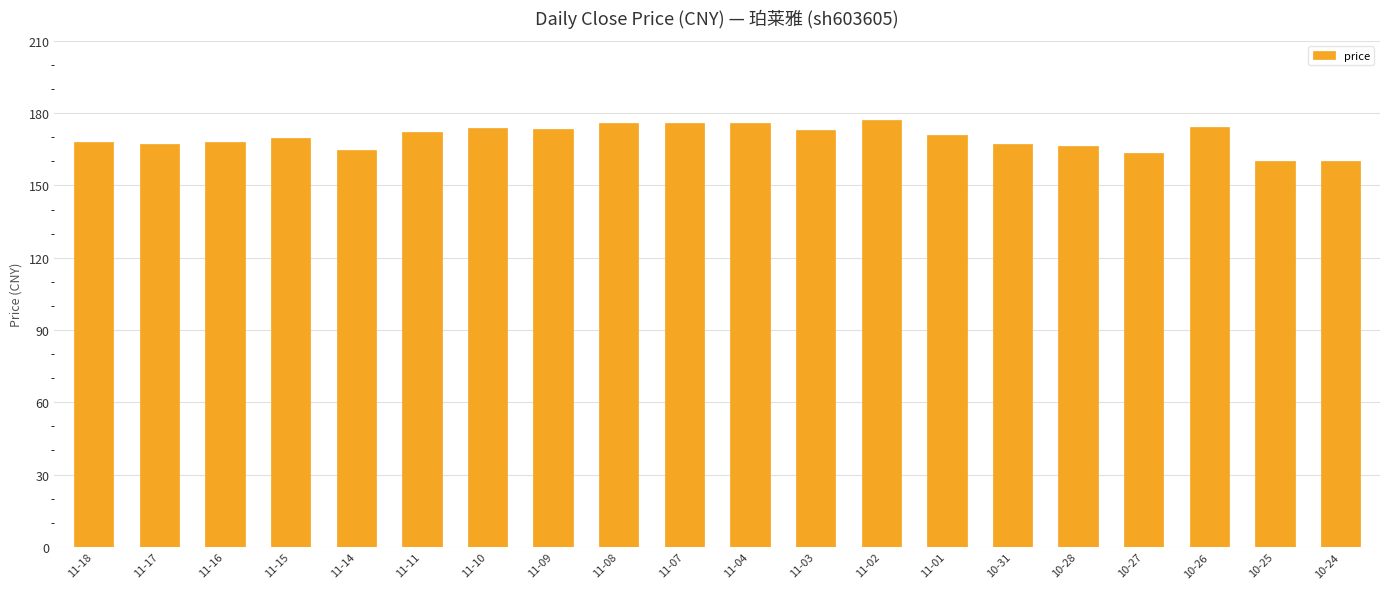

What is the greatest value displayed?

177.2